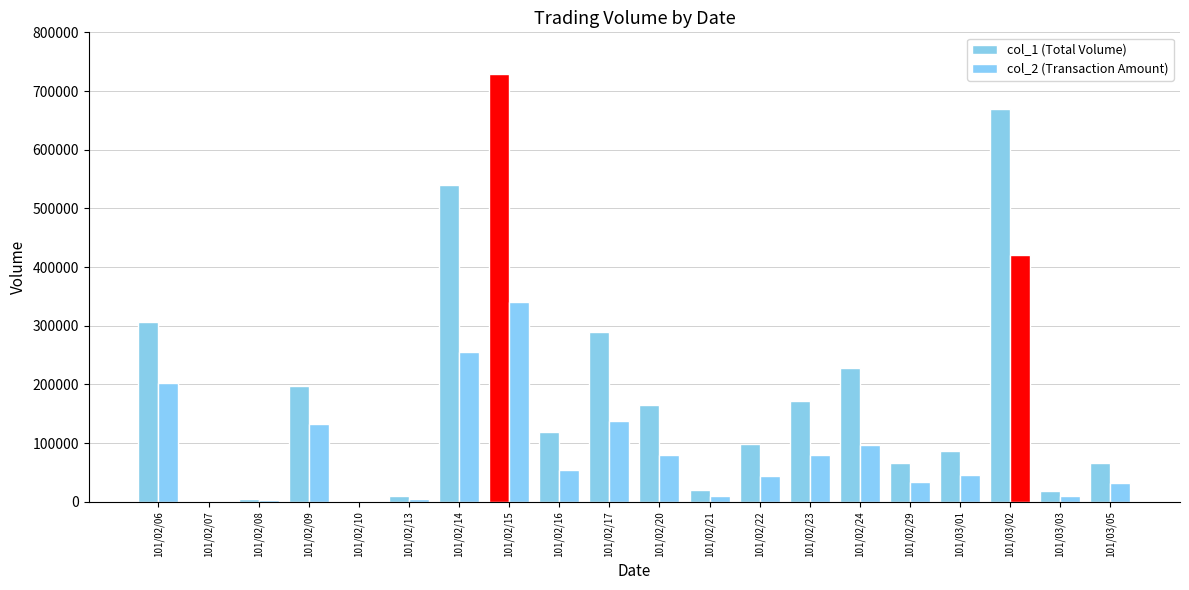

Count the number of categories in the chart.

20